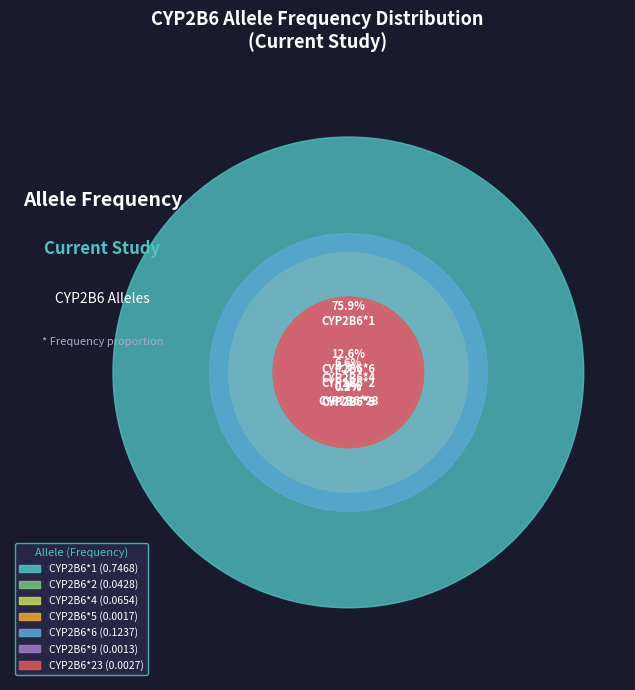

Is the sum of CYP2B6*2 and CYP2B6*5 greater than half?

No